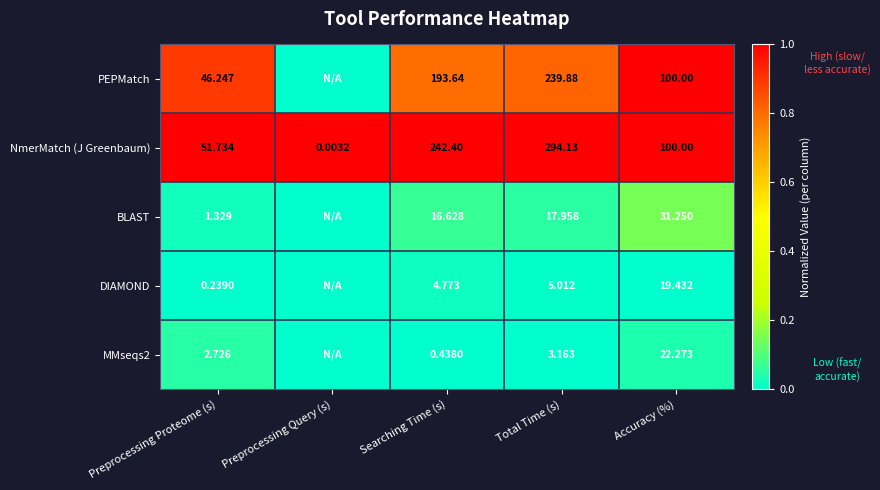

Is the value of PEPMatch at Preprocessing Proteome (s) greater than the value of NmerMatch (J Greenbaum) at Total Time (s)?

No